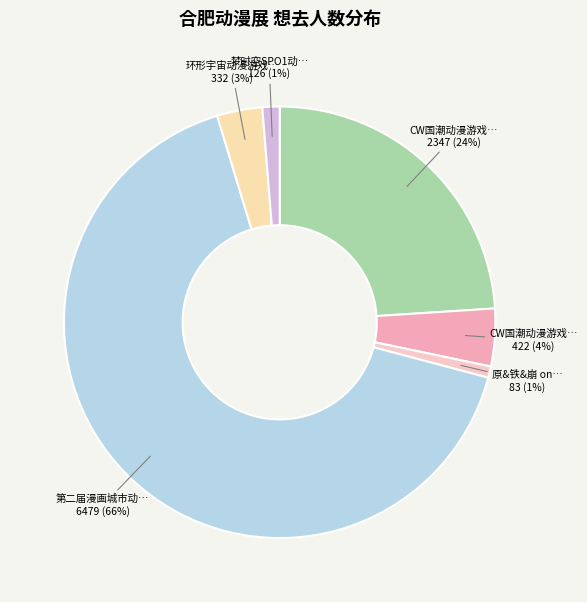

Is there any slice that represents more than half of the pie?

Yes